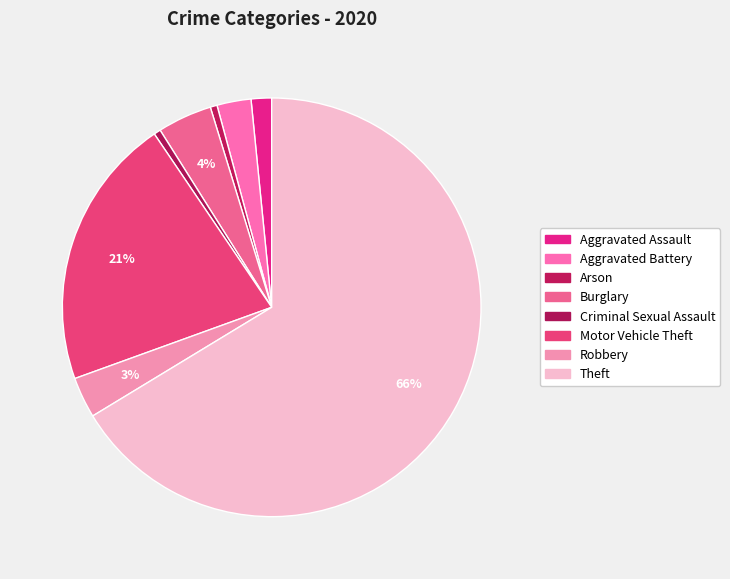

How many segments does this pie chart have?

8